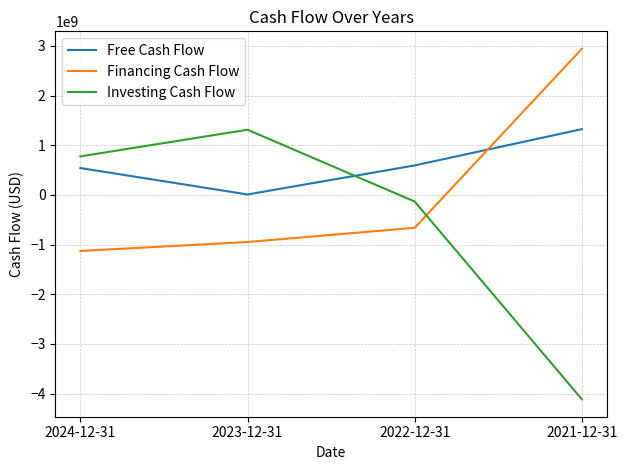

Which category has the highest value in the Free Cash Flow series?

2021-12-31